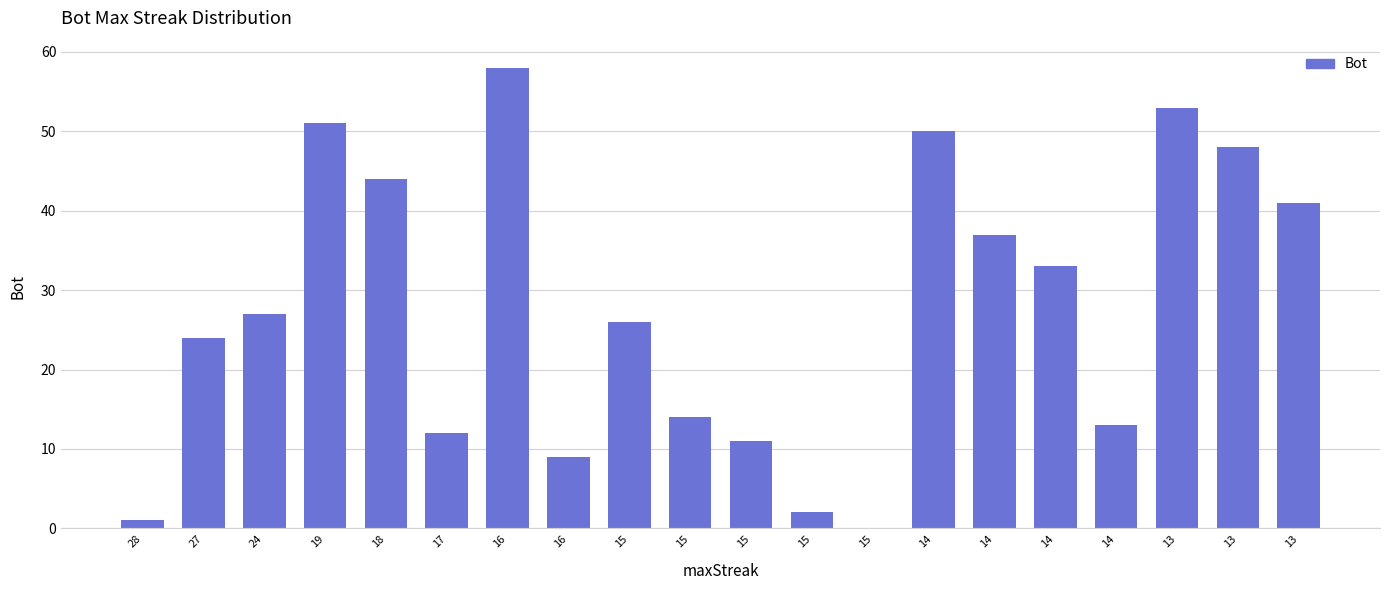

How many values are above zero?

19